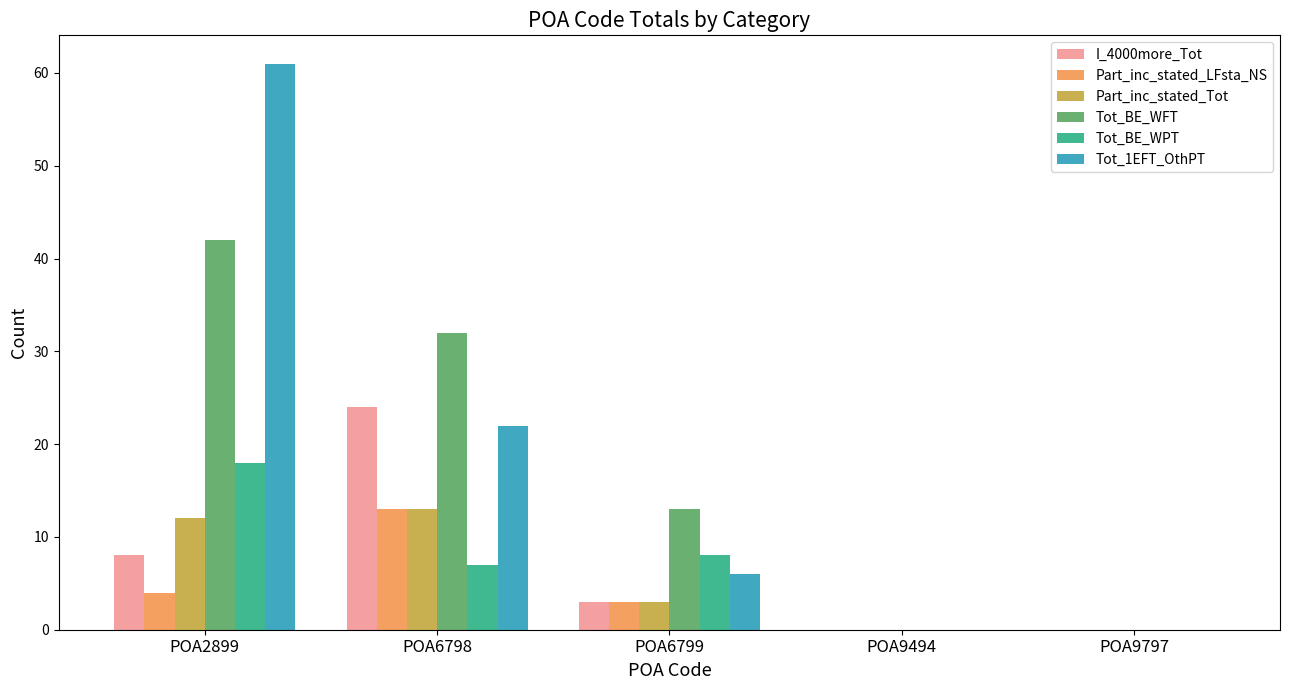

Reading right to left, list all the values displayed in this chart.

I_4000more_Tot: 0	0	3	24	8
Part_inc_stated_LFsta_NS: 0	0	3	13	4
Part_inc_stated_Tot: 0	0	3	13	12
Tot_BE_WFT: 0	0	13	32	42
Tot_BE_WPT: 0	0	8	7	18
Tot_1EFT_OthPT: 0	0	6	22	61